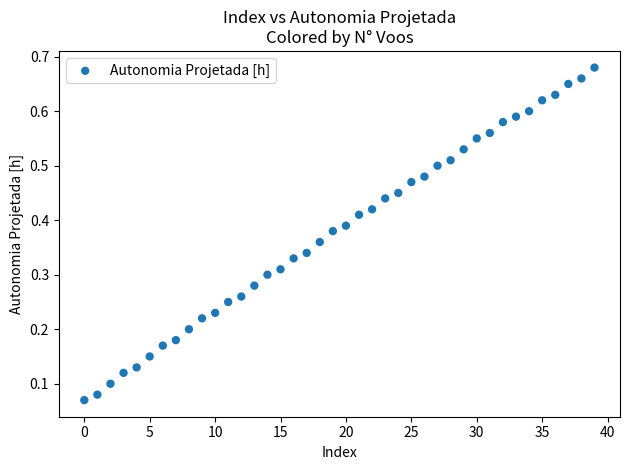

How many points are shown in the scatter plot?

40